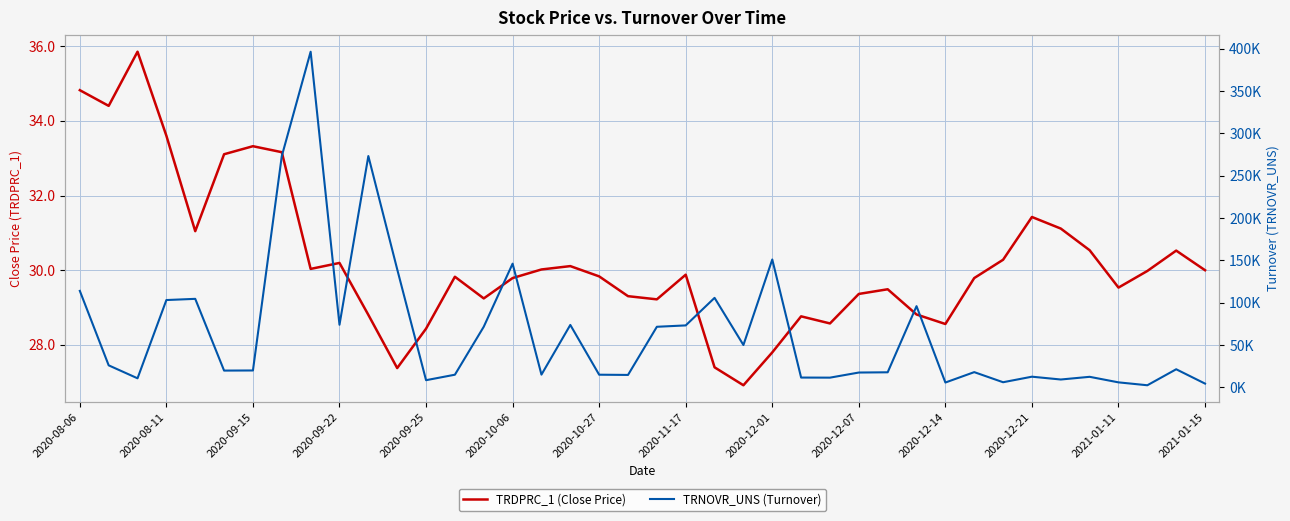

At 2020-12-07, list the series in order from largest to smallest.

TRNOVR_UNS (Turnover), TRDPRC_1 (Close Price)